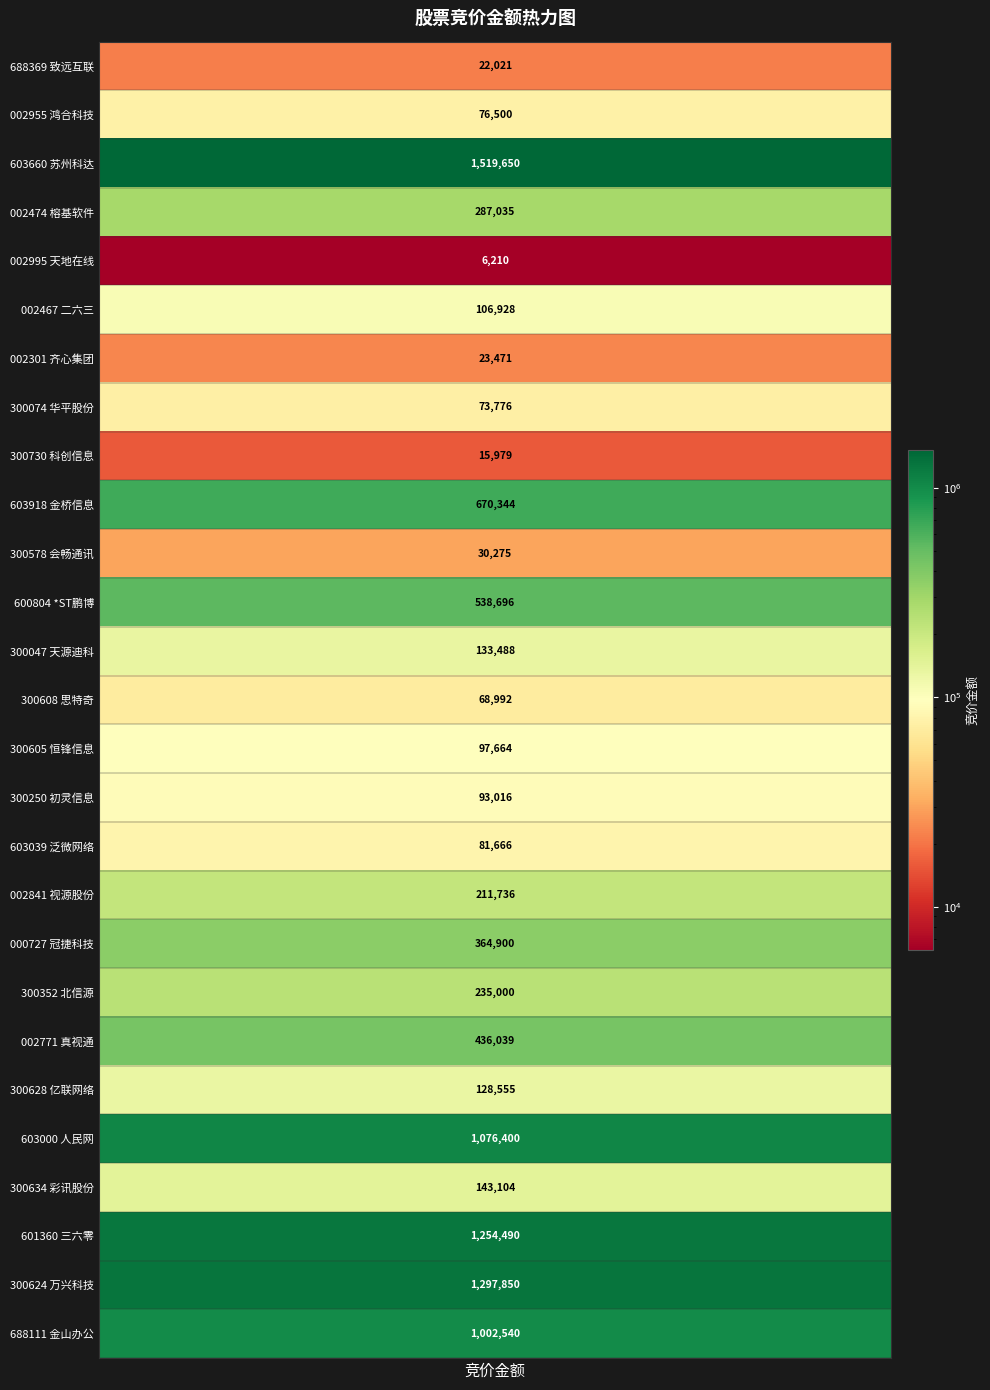

At which label does the data first exceed 133488?

苏州科达